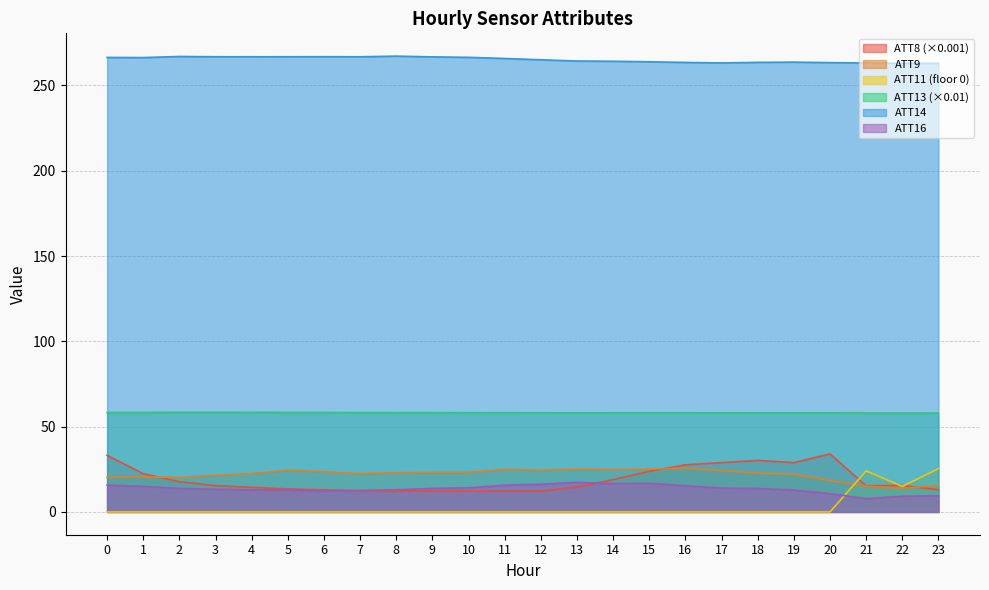

True or false: ATT8 has more than 0 interior local peaks.

True